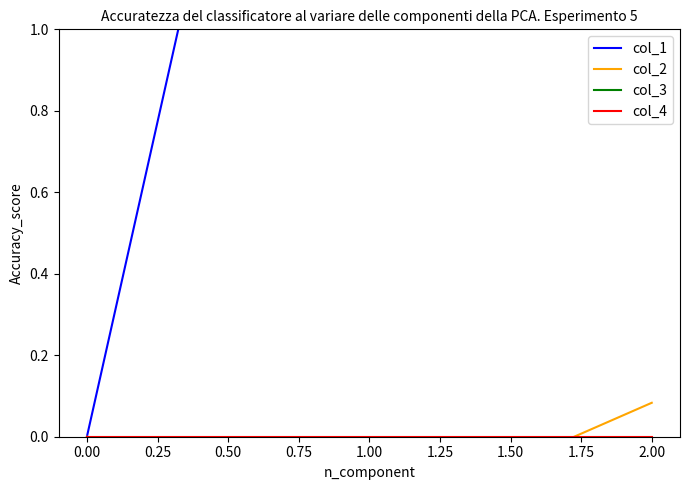

Is this an area chart (filled region under the line)?

No